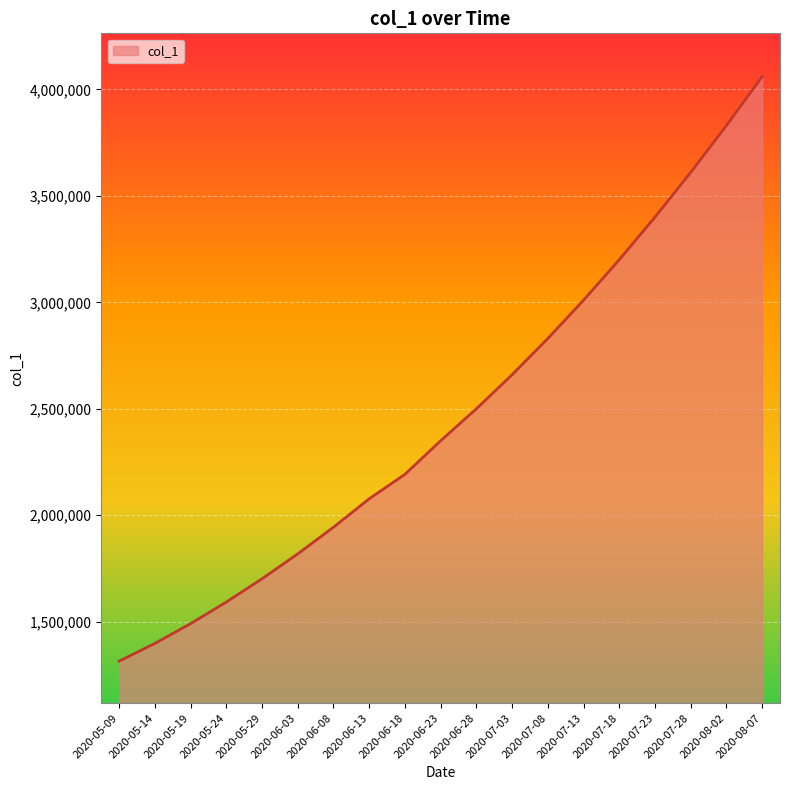

How many values are below 2350000?

9